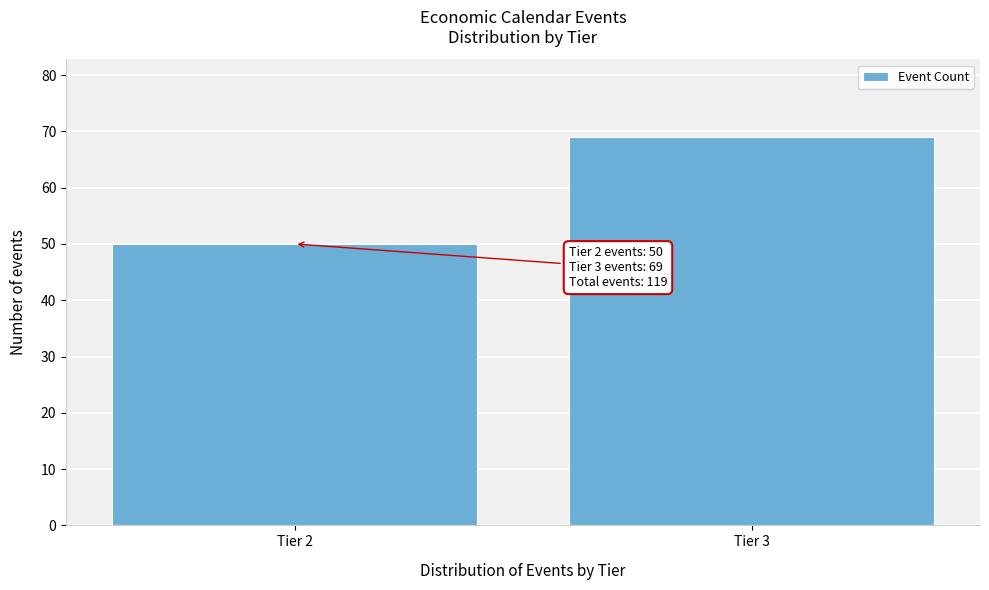

Reading right to left, list all the values displayed in this chart.

Tier 3=69	Tier 2=50